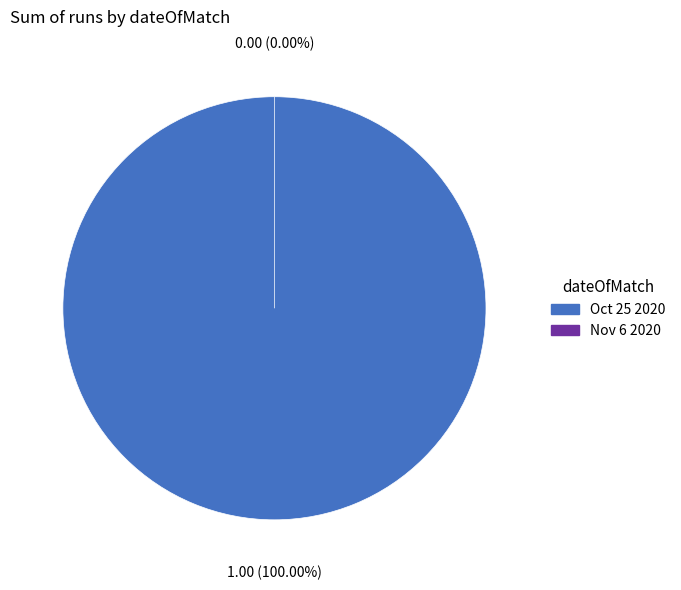

Is it true that Oct 25 2020 is 91% of the pie?

False